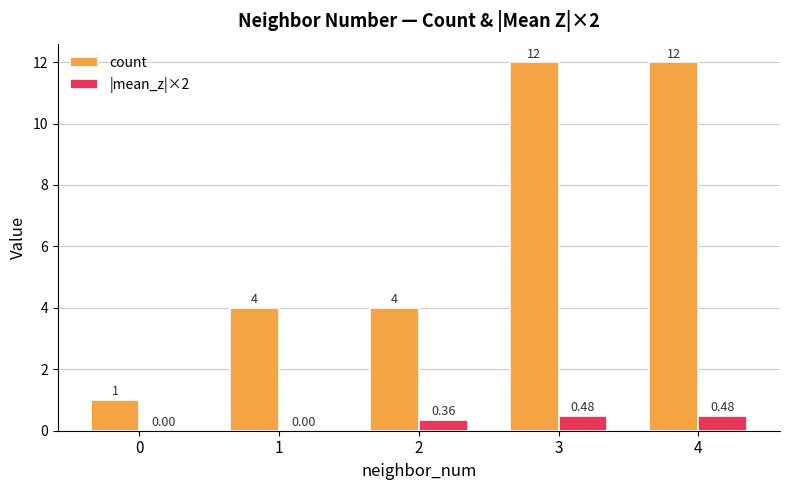

What is the sum of all count values?

33.0